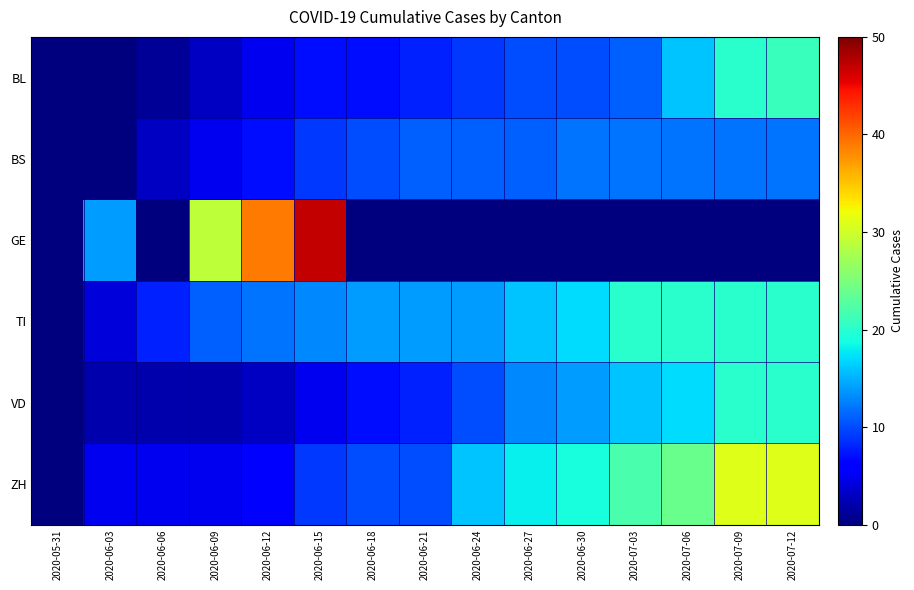

Reading left to right, transcribe all the data shown in this chart.

BL: 2020-05-31=0	2020-06-03=0	2020-06-06=1	2020-06-09=3	2020-06-12=5	2020-06-15=7	2020-06-18=7	2020-06-21=8	2020-06-24=9	2020-06-27=10	2020-06-30=10	2020-07-03=11	2020-07-06=16	2020-07-09=20	2020-07-12=21
BS: 2020-05-31=0	2020-06-03=0	2020-06-06=3	2020-06-09=5	2020-06-12=7	2020-06-15=9	2020-06-18=10	2020-06-21=11	2020-06-24=11	2020-06-27=11	2020-06-30=12	2020-07-03=12	2020-07-06=12	2020-07-09=12	2020-07-12=12
GE: 2020-05-31=0	2020-06-03=14	2020-06-06=0	2020-06-09=29	2020-06-12=39	2020-06-15=47	2020-06-18=0	2020-06-21=0	2020-06-24=0	2020-06-27=0	2020-06-30=0	2020-07-03=0	2020-07-06=0	2020-07-09=0	2020-07-12=0
TI: 2020-05-31=0	2020-06-03=4	2020-06-06=8	2020-06-09=11	2020-06-12=12	2020-06-15=13	2020-06-18=14	2020-06-21=14	2020-06-24=14	2020-06-27=16	2020-06-30=17	2020-07-03=20	2020-07-06=20	2020-07-09=20	2020-07-12=20
VD: 2020-05-31=0	2020-06-03=2	2020-06-06=2	2020-06-09=2	2020-06-12=3	2020-06-15=5	2020-06-18=7	2020-06-21=8	2020-06-24=10	2020-06-27=13	2020-06-30=14	2020-07-03=16	2020-07-06=17	2020-07-09=20	2020-07-12=20
ZH: 2020-05-31=0	2020-06-03=5	2020-06-06=5	2020-06-09=5	2020-06-12=6	2020-06-15=9	2020-06-18=10	2020-06-21=10	2020-06-24=16	2020-06-27=18	2020-06-30=19	2020-07-03=22	2020-07-06=24	2020-07-09=31	2020-07-12=31